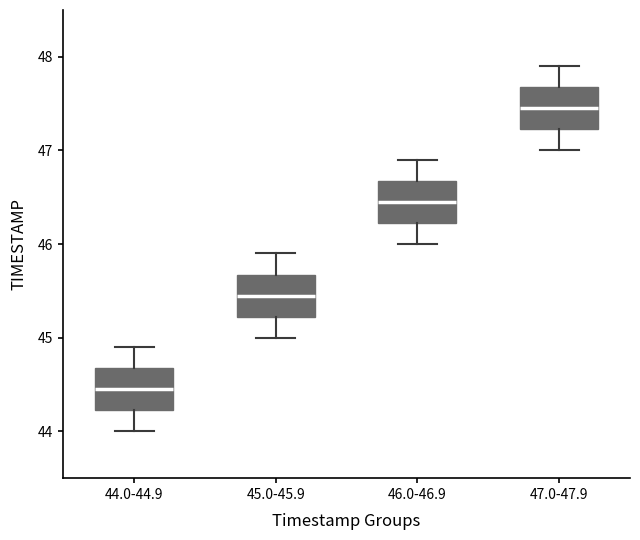

Where is the lower edge of the box for 46.0-46.9 on the y-axis? The values are not printed on the chart, so give them approximately, as read against the axis.

46.2